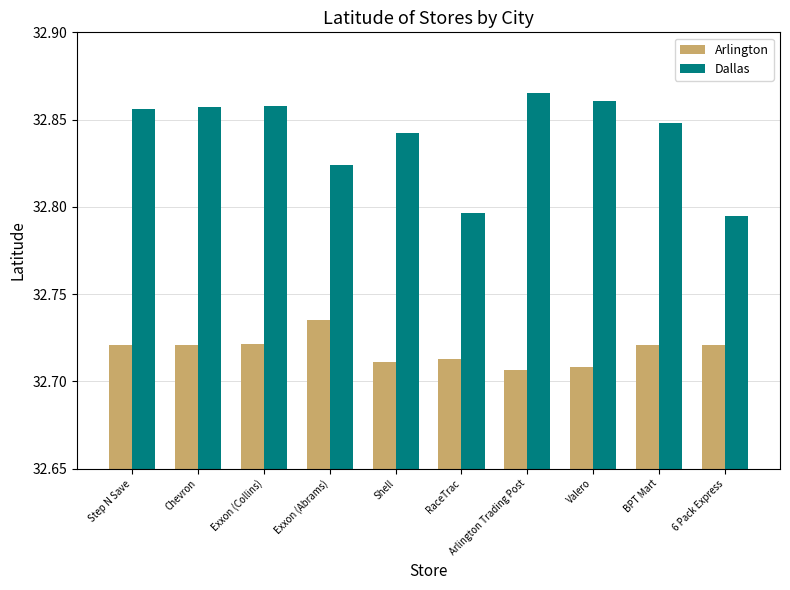

Rank the series by their maximum value, from highest to lowest.

Dallas, Arlington